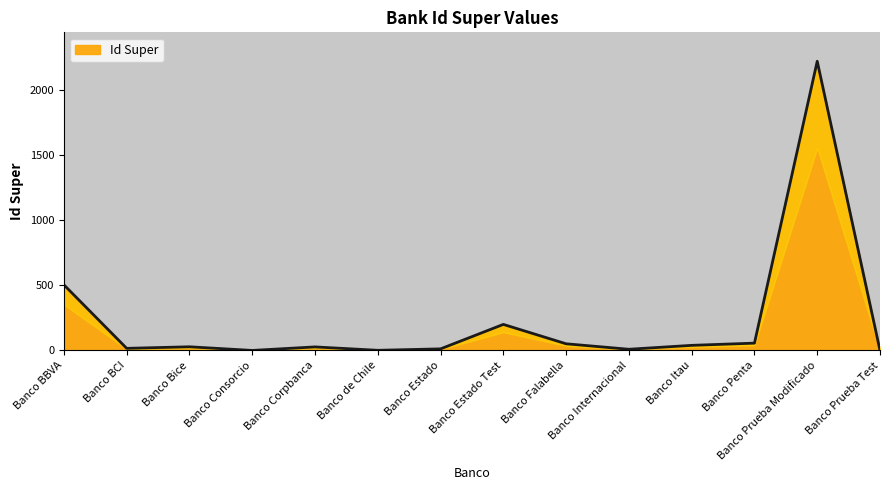

True or false: there are more than 2 points higher than both neighbors.

True